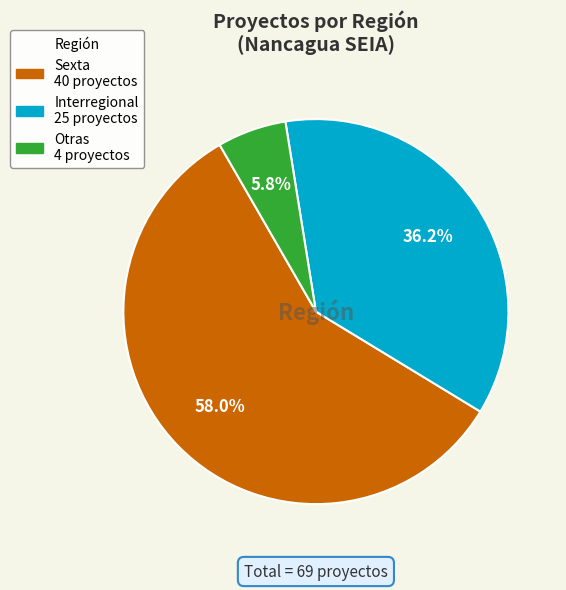

Is there a majority slice in this chart?

Yes